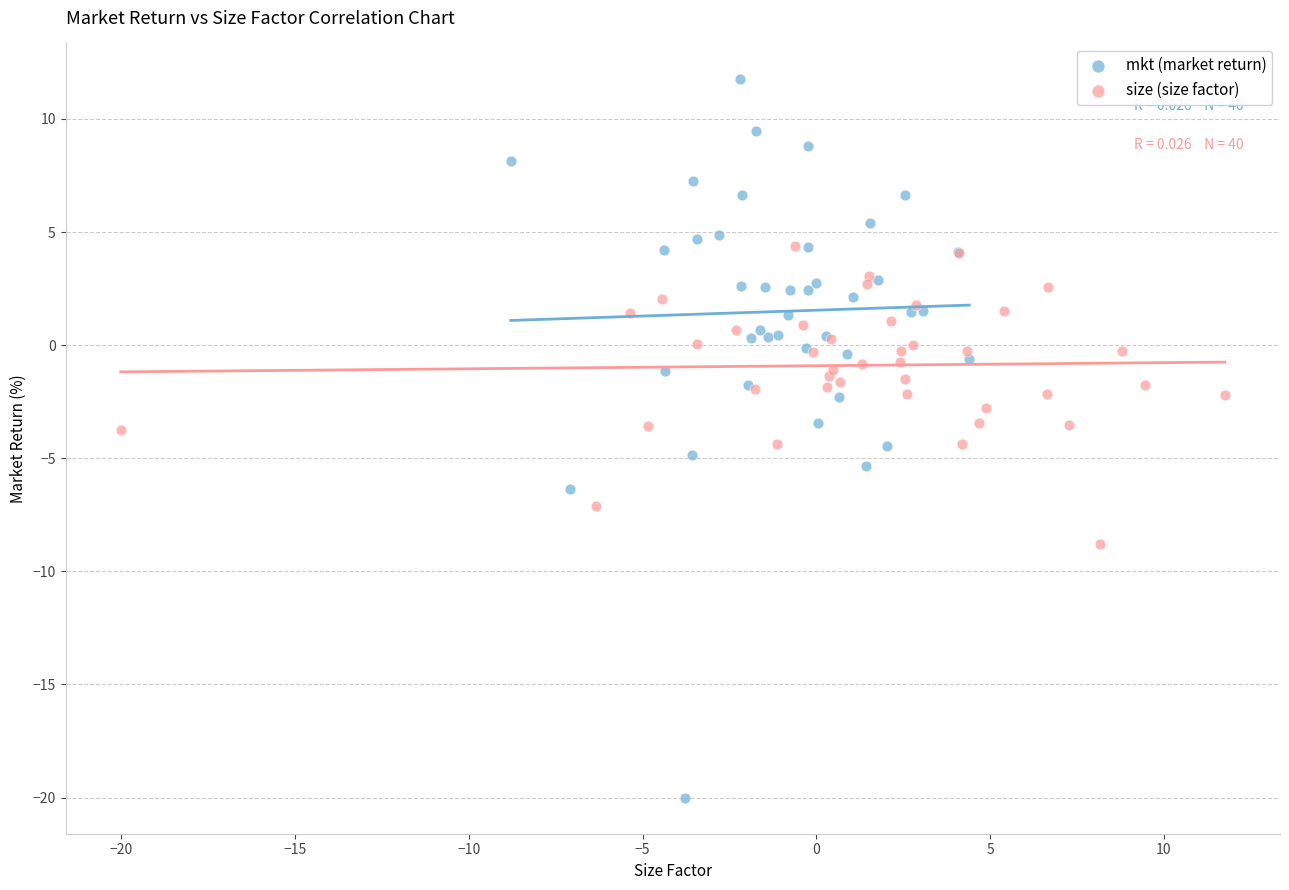

Which series contains the highest Y value?

mkt (market return)